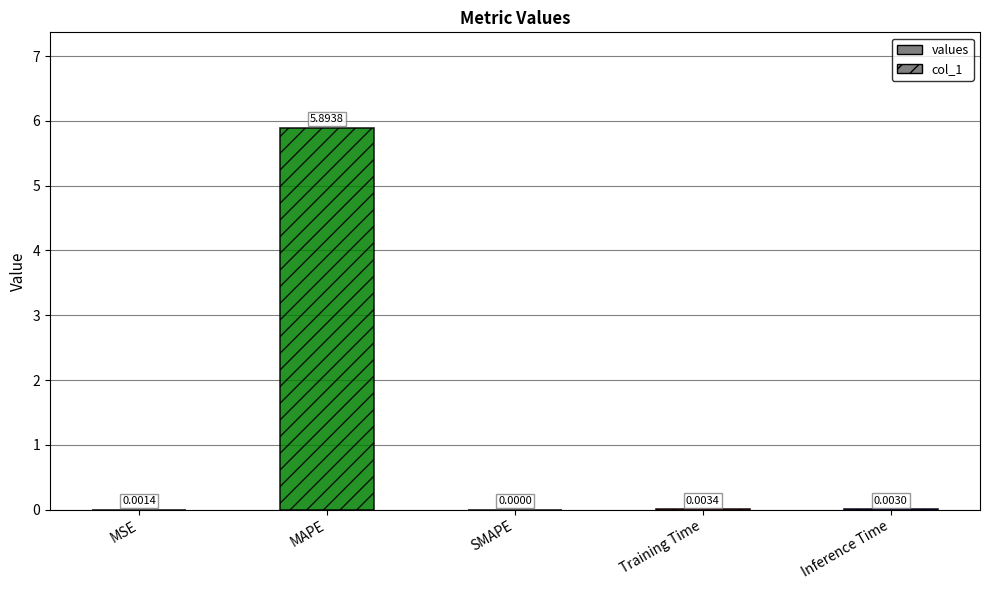

The value at Training Time is 0.0. True or false?

True